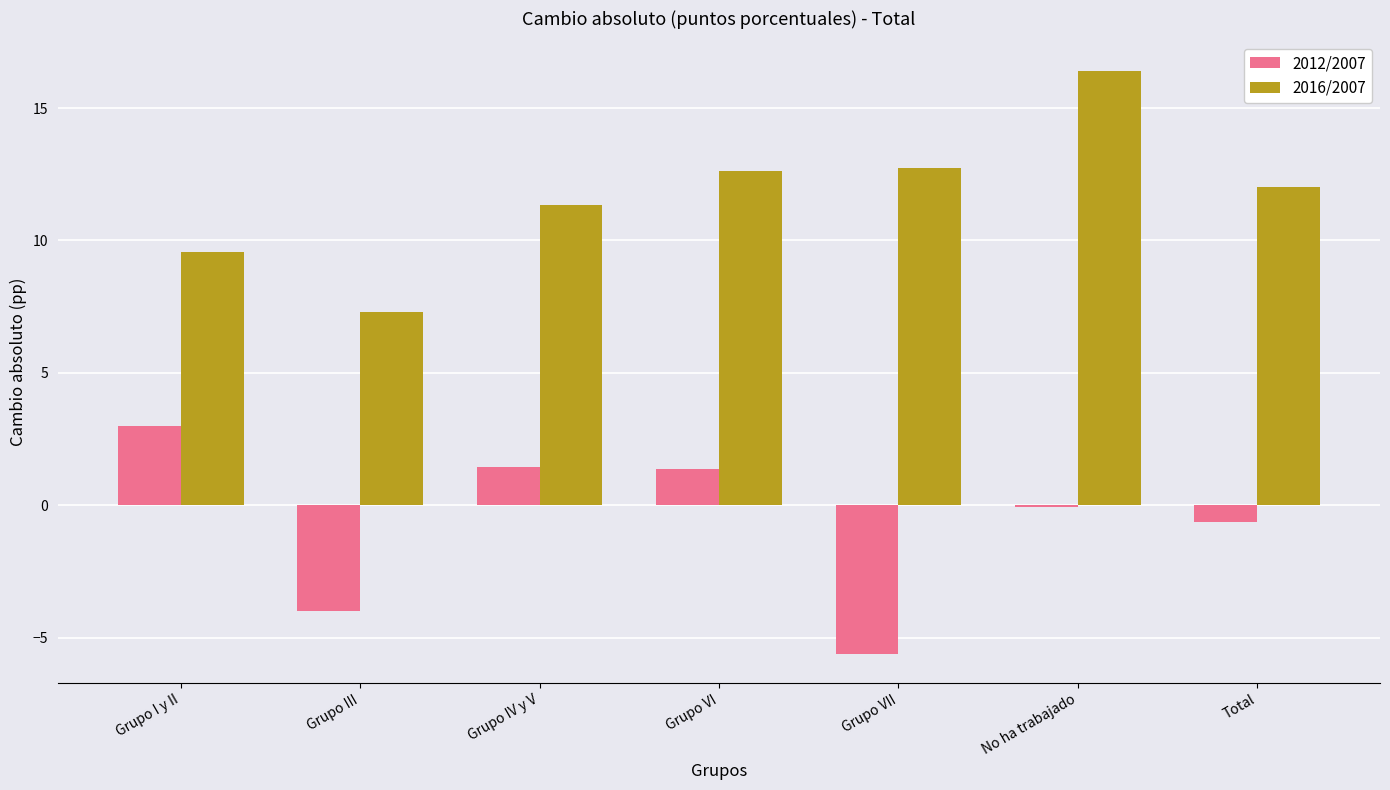

Where is 2012/2007 nearest to the value -1?

Total